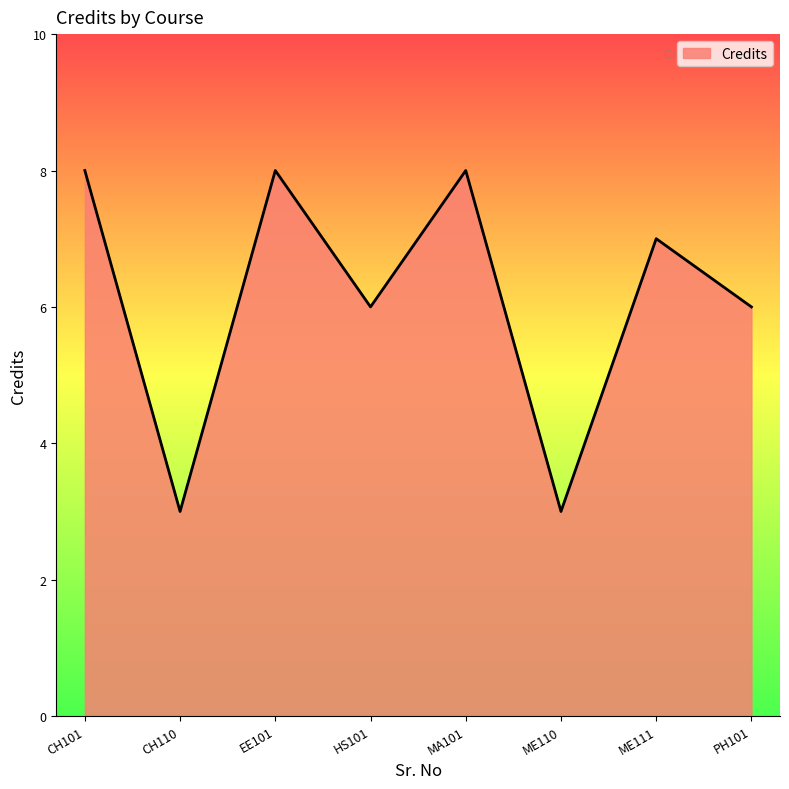

Is it true that the value at CH101 is 13?

False